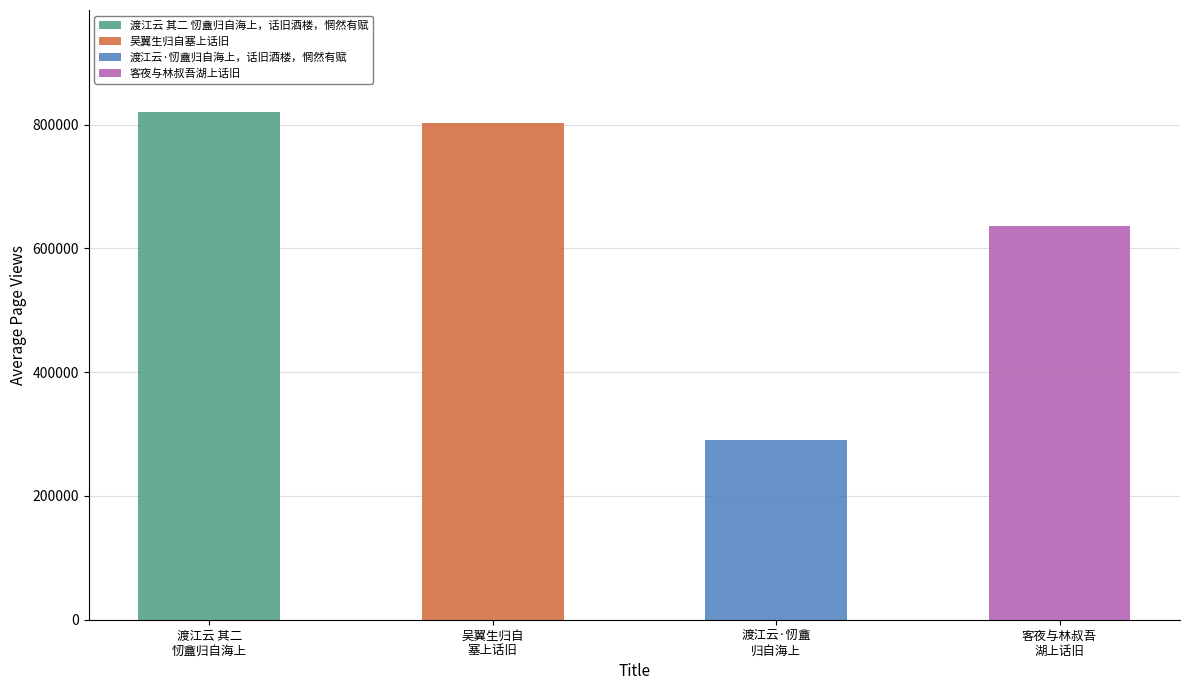

Rank the categories by value from lowest to highest.

渡江云·㣼盦归自海上，话旧酒楼，惘然有赋, 客夜与林叔吾湖上话旧, 吴翼生归自塞上话旧, 渡江云 其二 㣼盦归自海上，话旧酒楼，惘然有赋